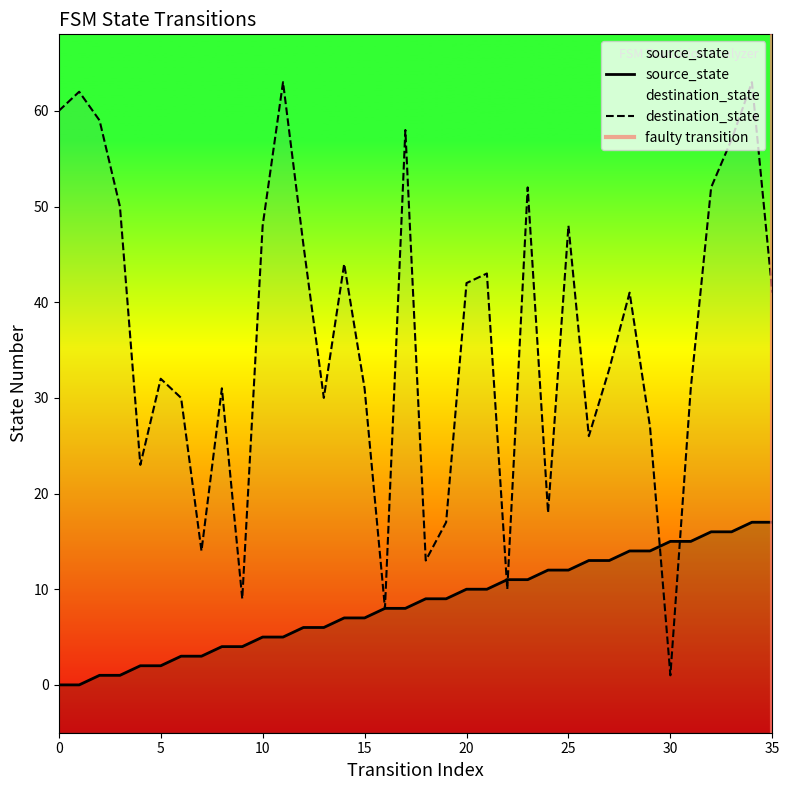

At which category does destination_state reach its first local peak?

1